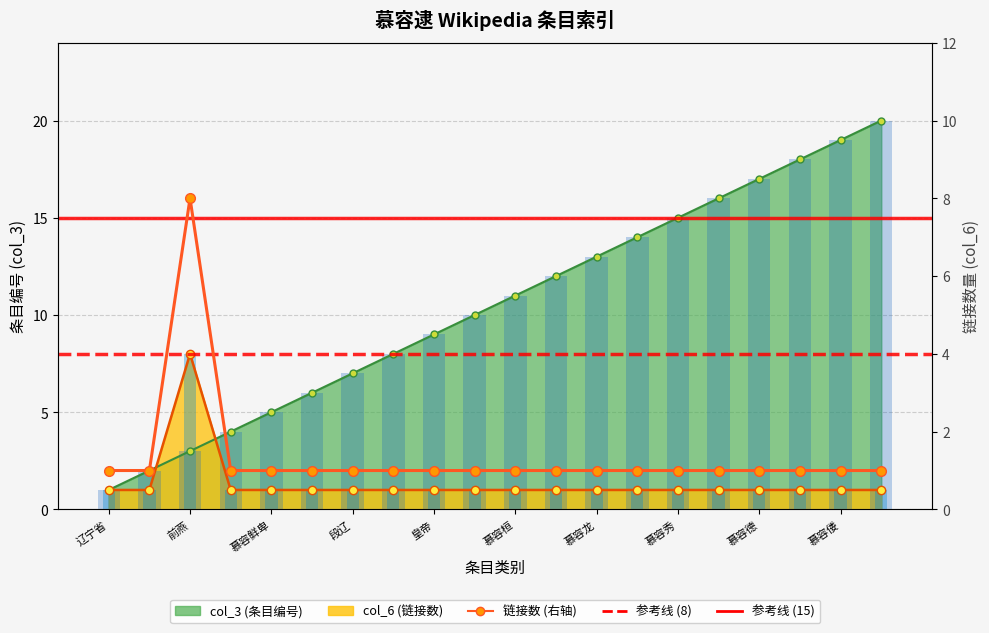

Rank the series at 慕容秀 from lowest to highest value.

col_6, col_3